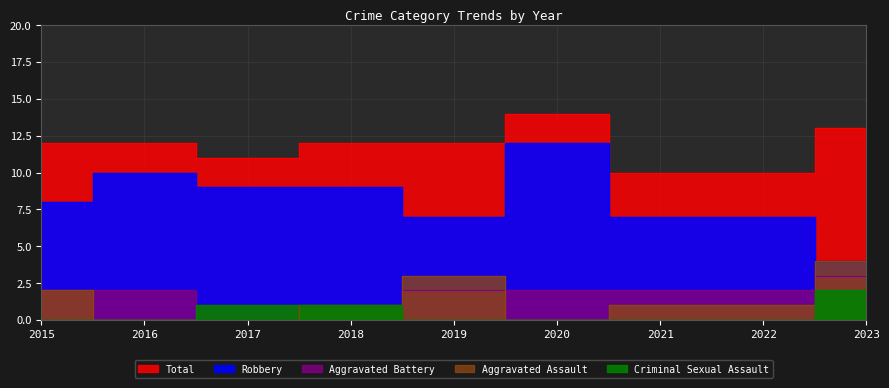

What are all the series names shown in the legend?

Total, Robbery, Aggravated Battery, Aggravated Assault, Criminal Sexual Assault